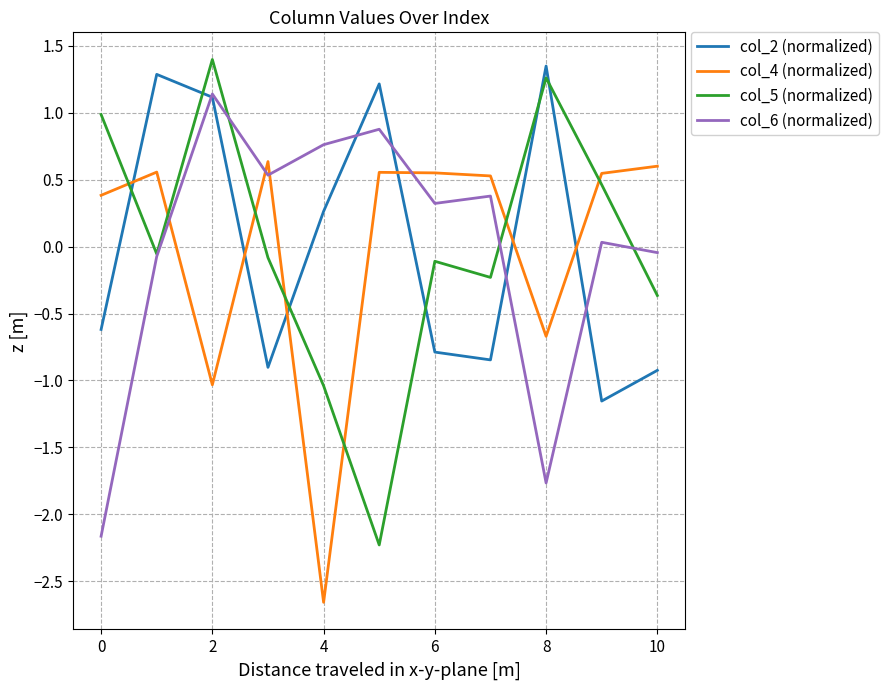

What is the greatest value displayed?

1.4